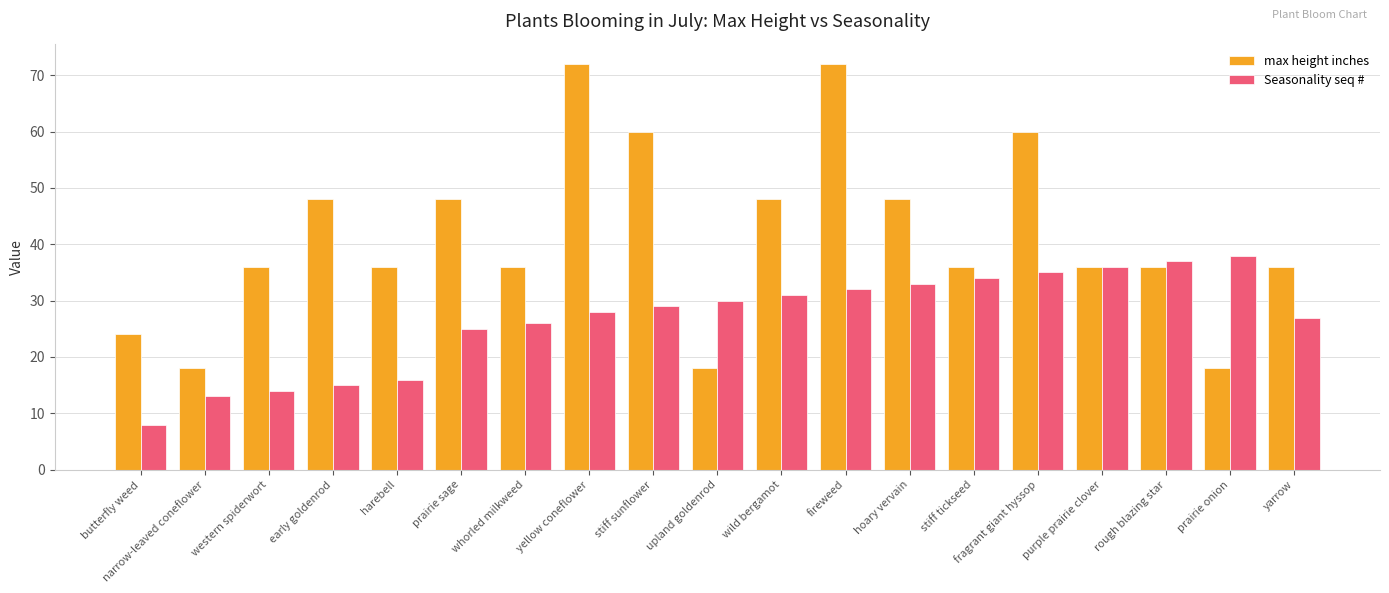

Is it true that max height inches equals 53 at harebell?

False